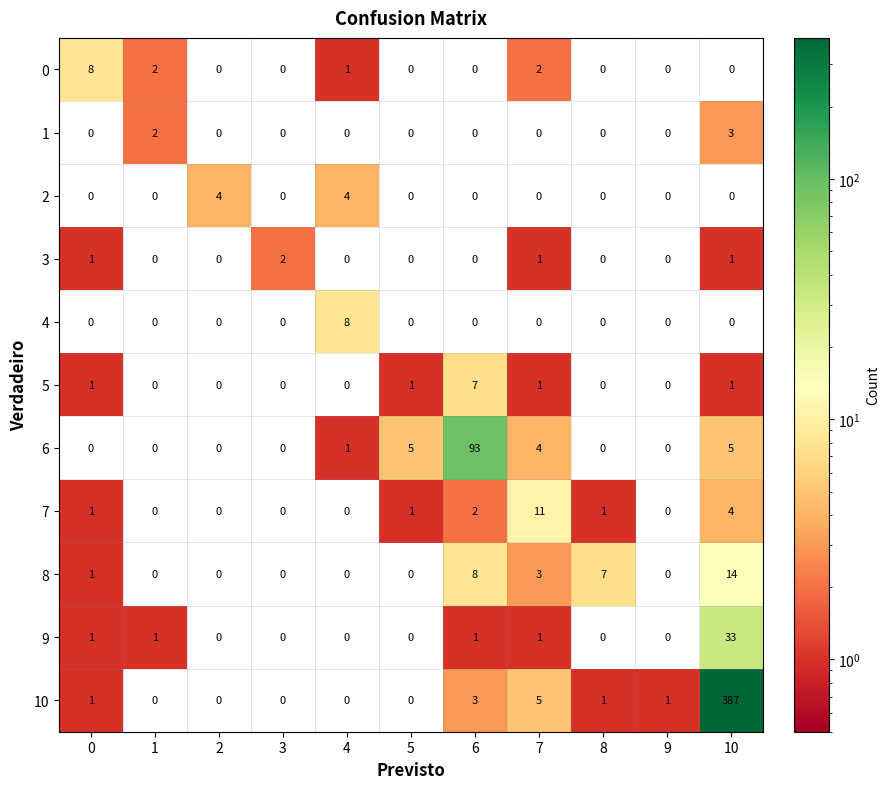

How many 4 values are between 0 and 1?

10